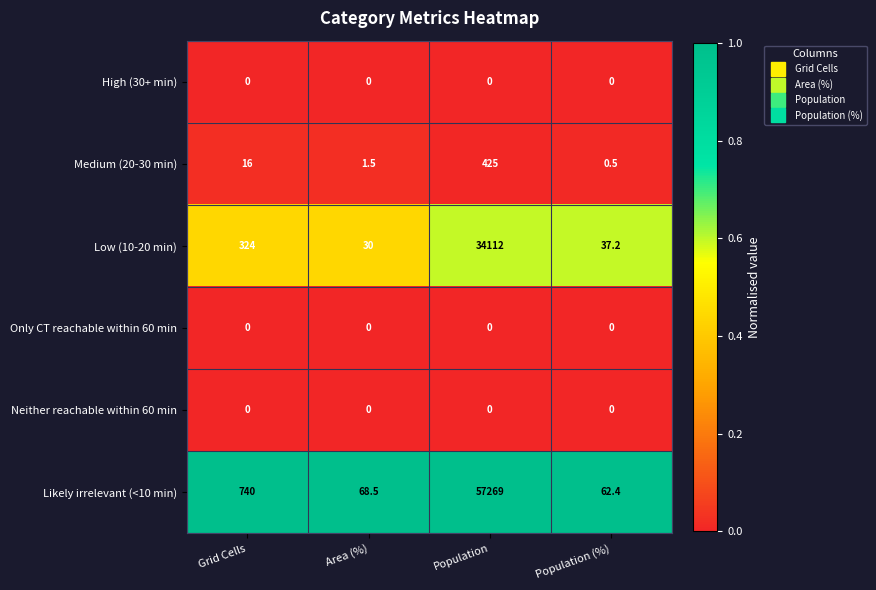

What is the sum of all Medium (20-30 min) values?

443.0